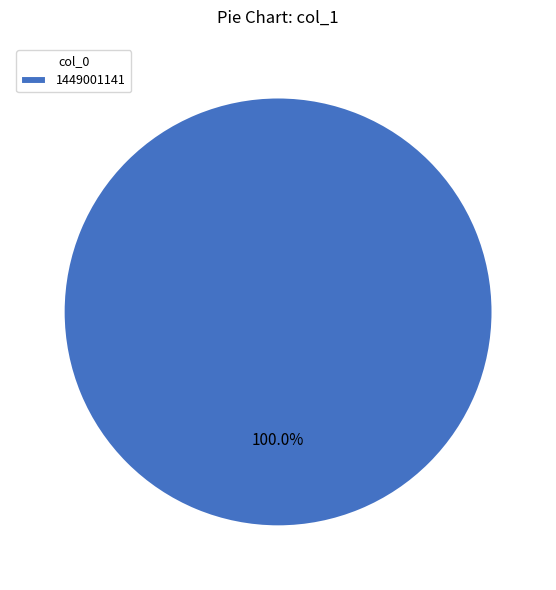

Which category accounts for the majority?

1449001141